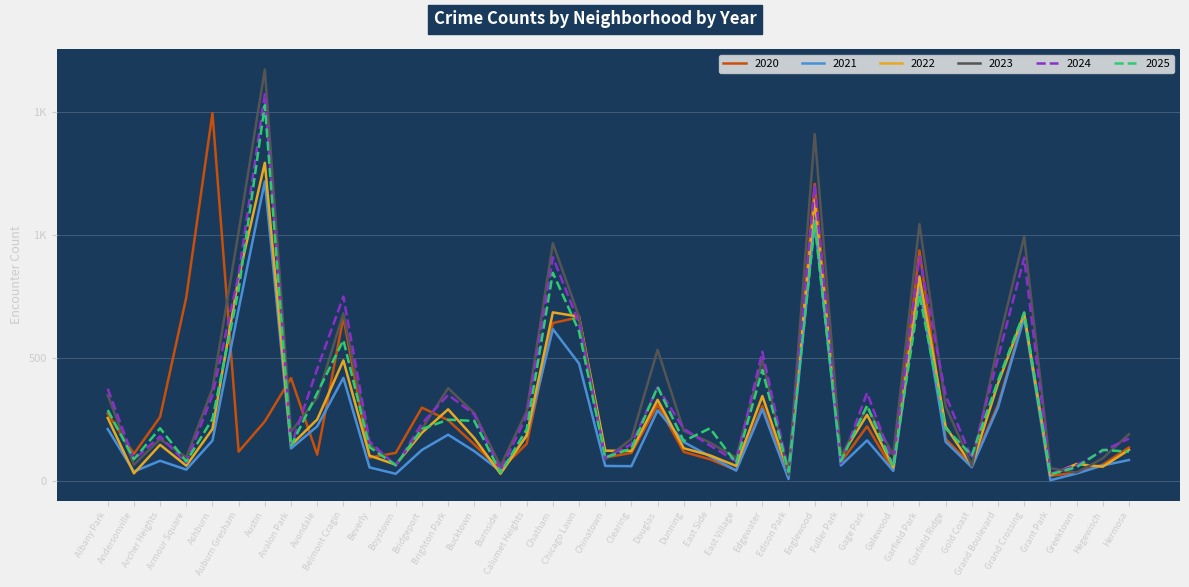

Which label corresponds to the largest value in the chart?

Austin